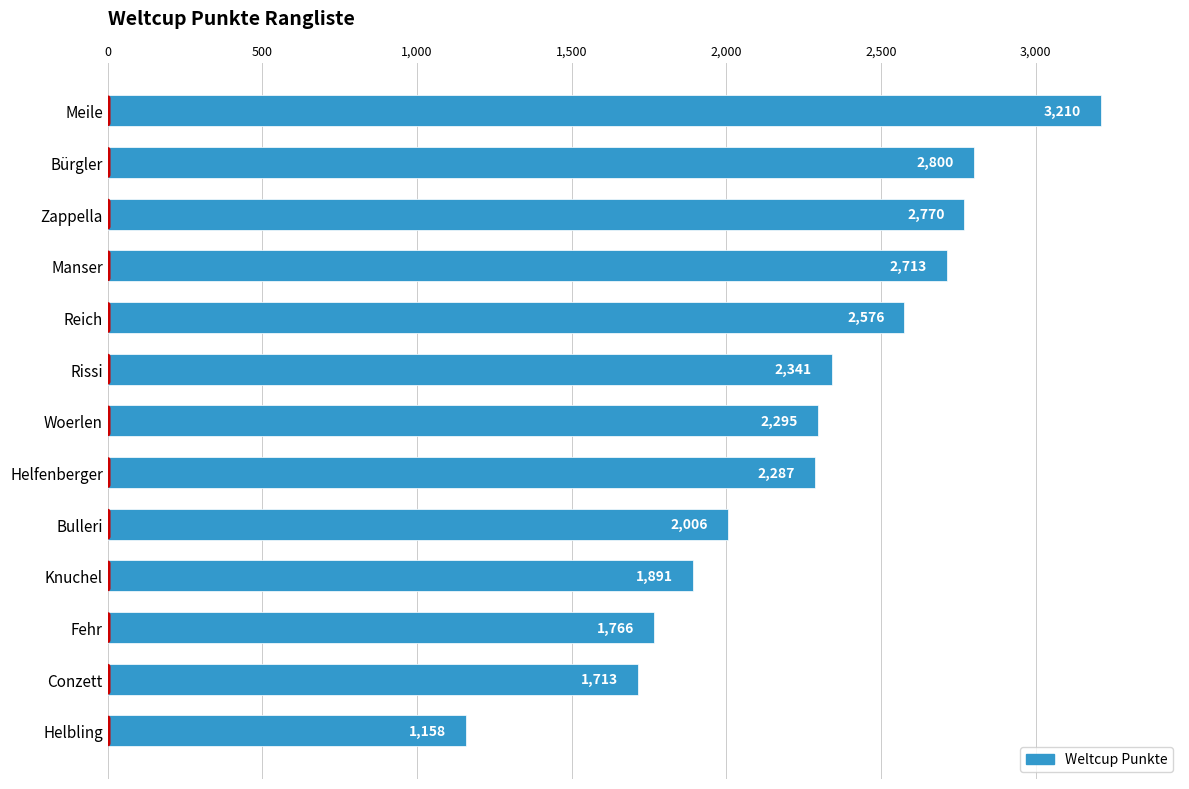

Which label corresponds to the smallest value in the chart?

Helbling